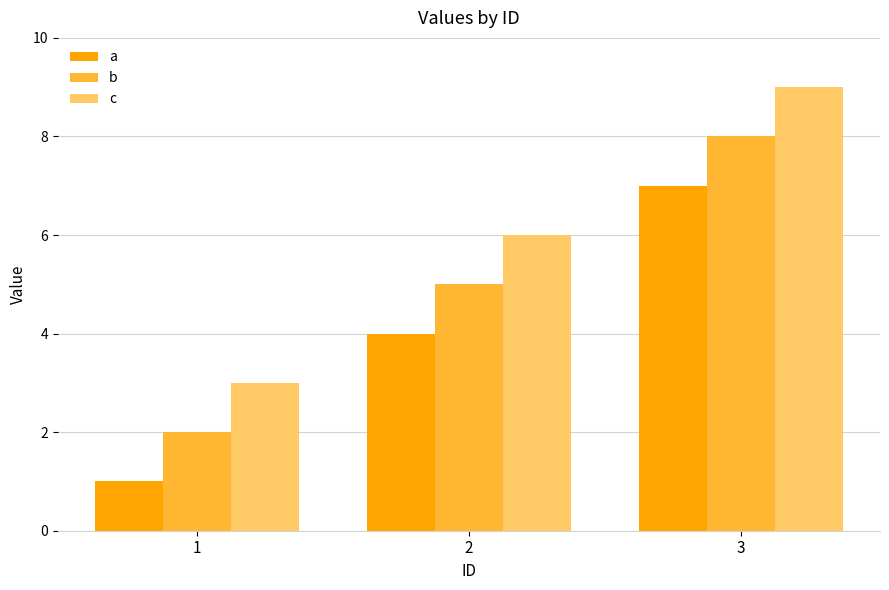

At which category does the chart reach its peak across all series?

3